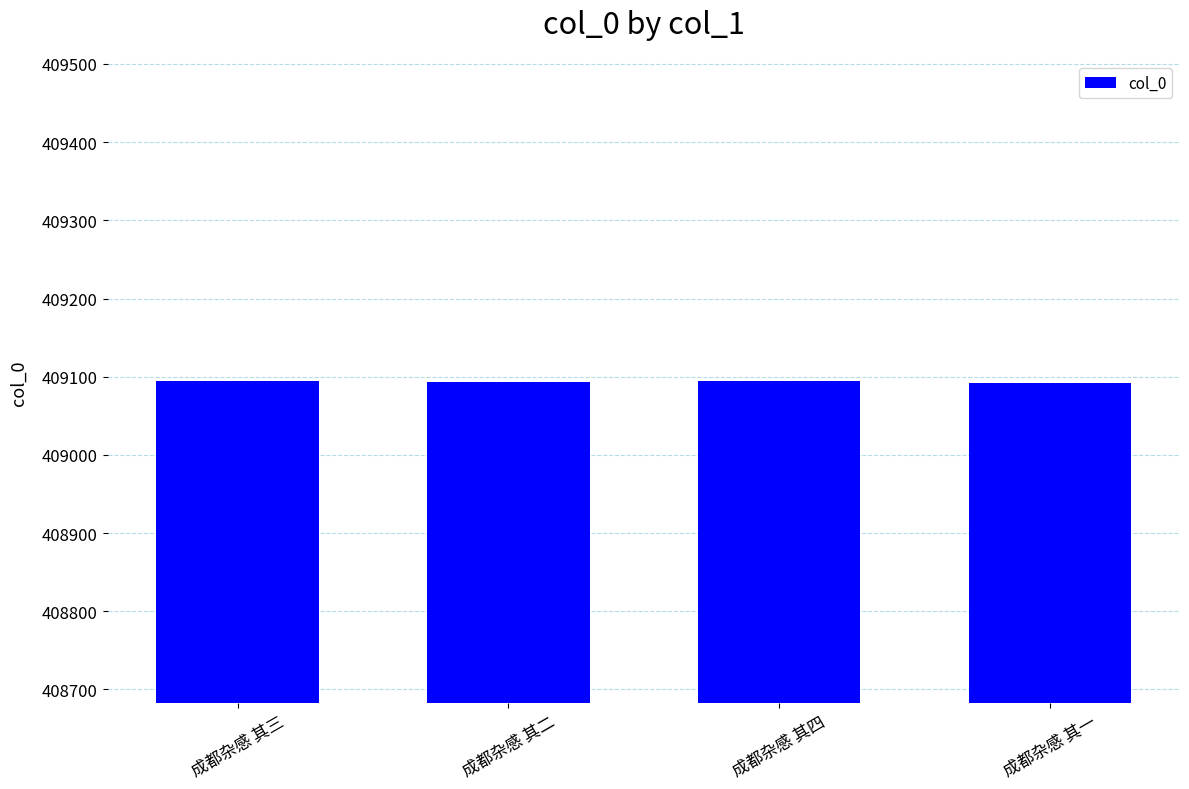

True or false: the data shows 409093 at 成都杂感 其二.

True